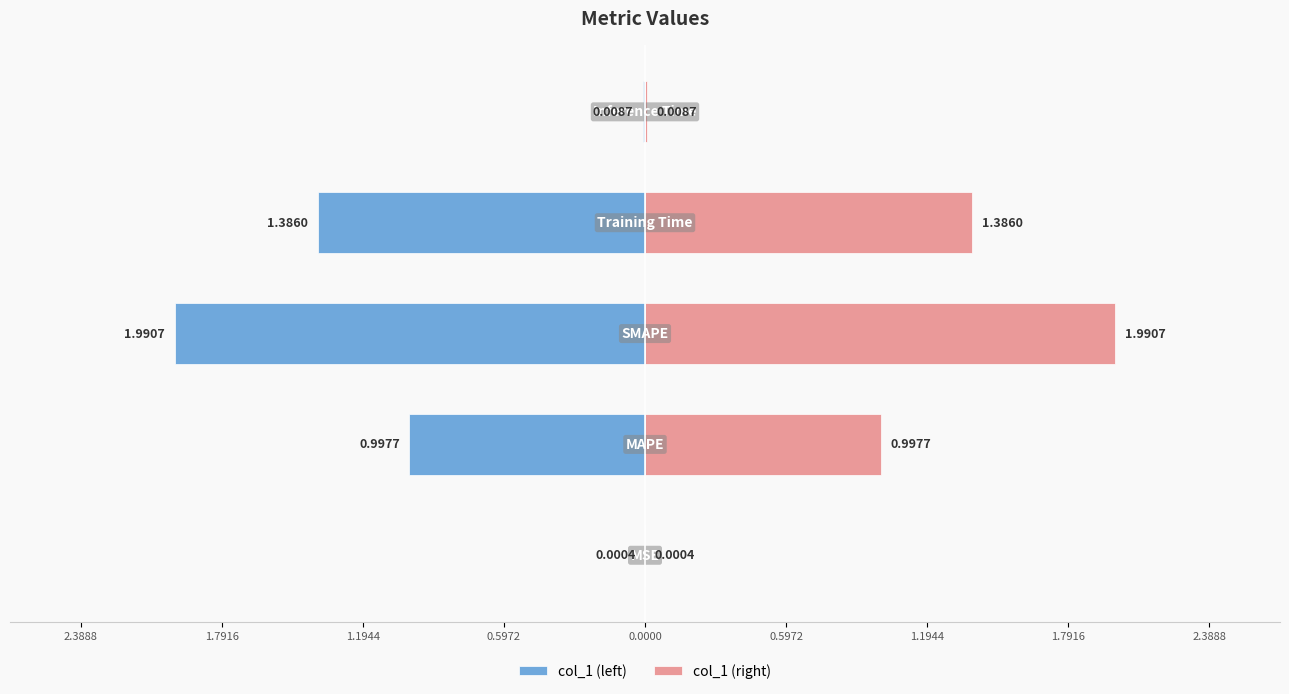

What is the average value of the col_1 (left) series?

-0.9